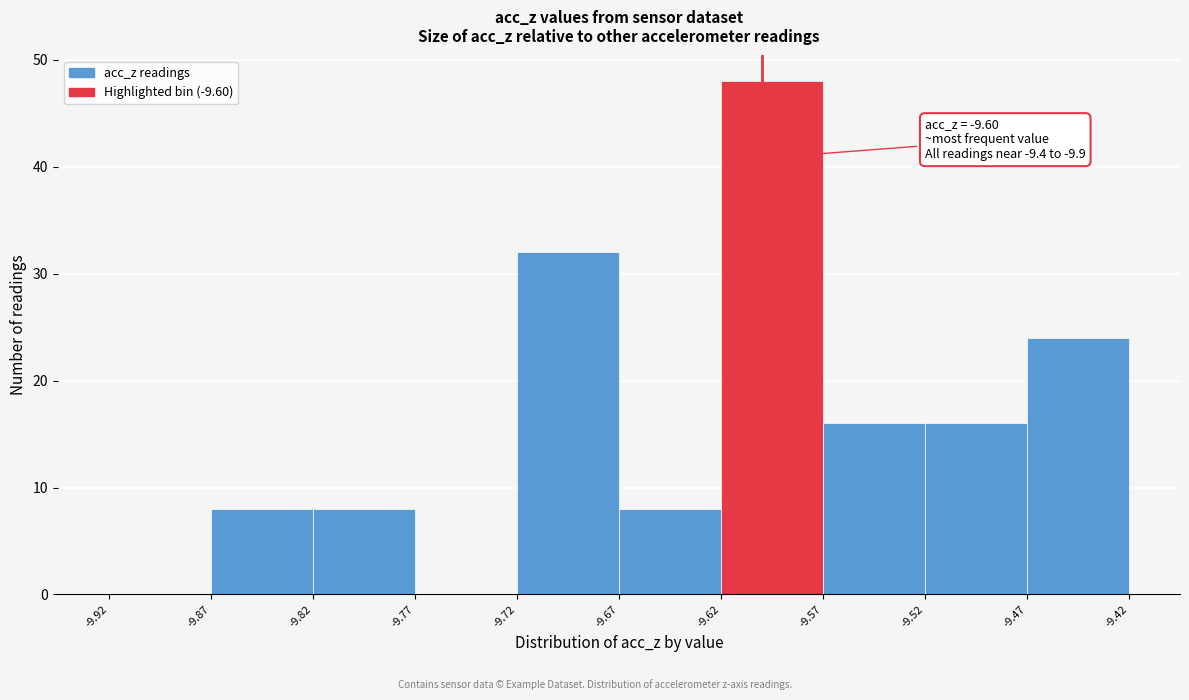

Over which range of the x-axis is the bar tallest?

-9.62 to -9.57